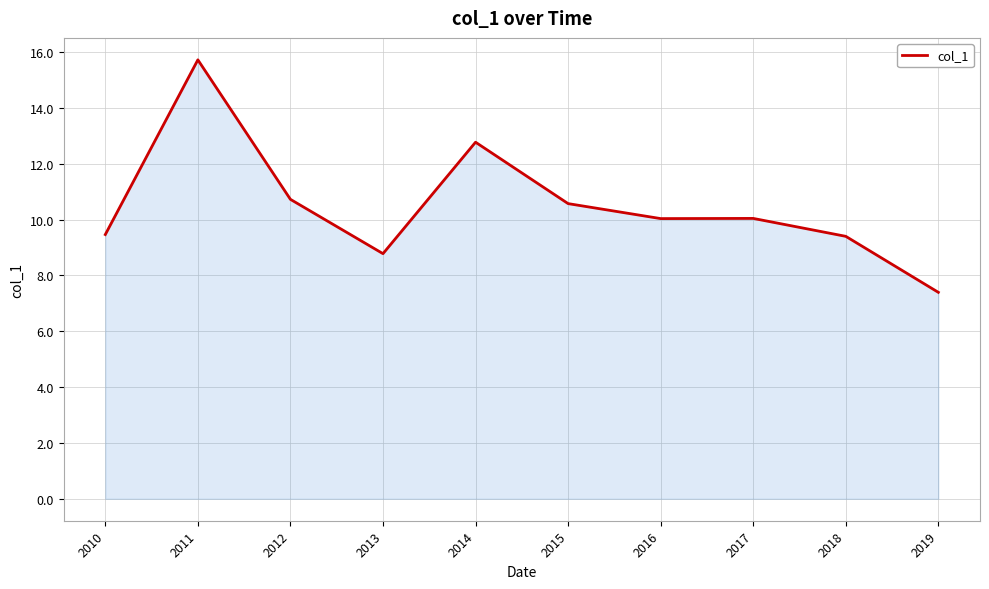

What is the maximum value shown in the chart?

15.7